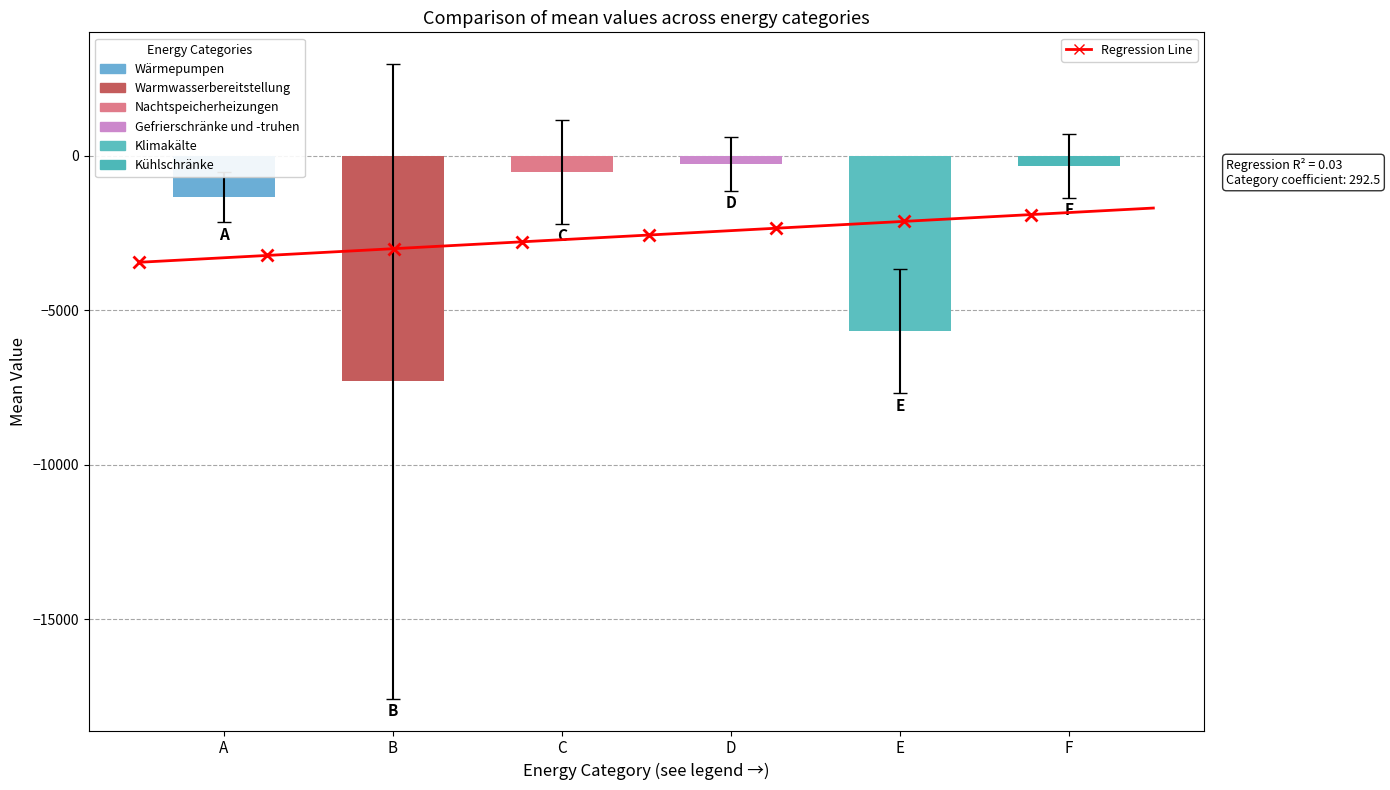

Rank the categories by value from highest to lowest.

D, F, C, A, E, B